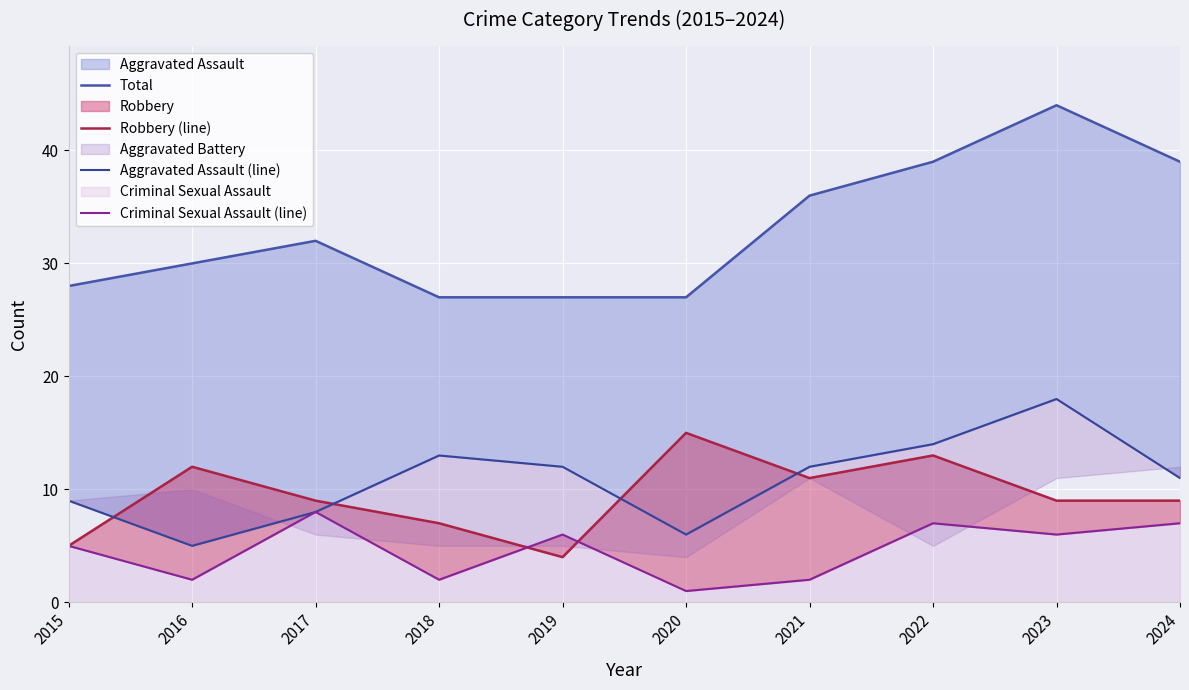

What is the value of the Robbery (line) point at the 4th from the left?

7